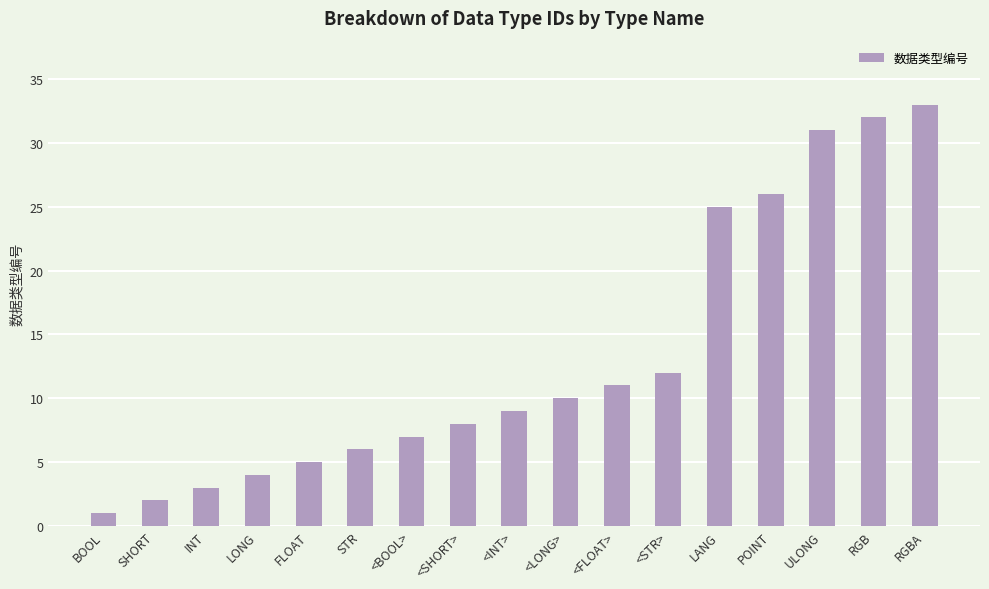

Are the bars horizontal?

No